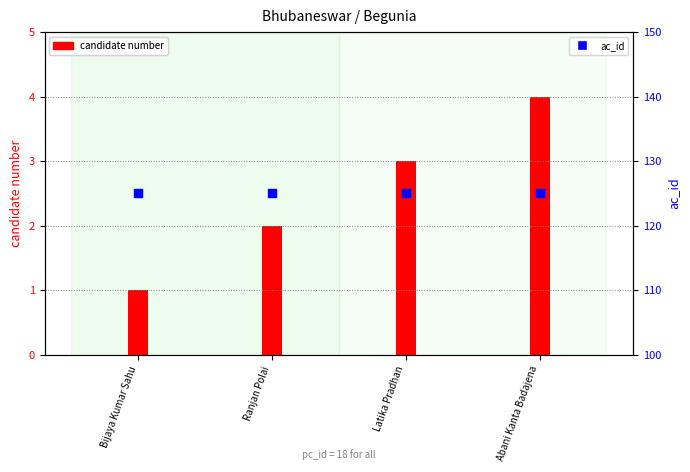

Which series has the largest total across all categories?

ac_id